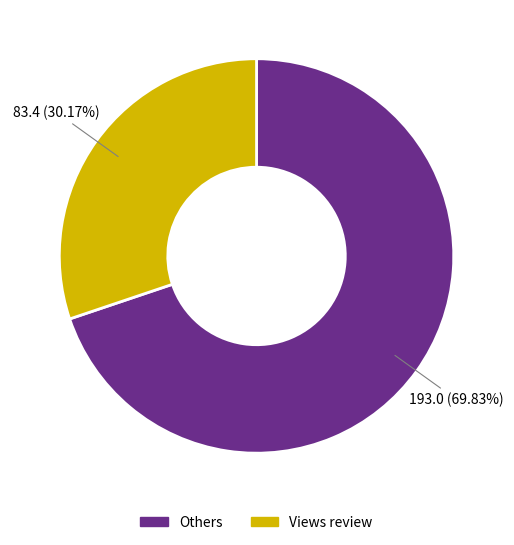

Does any single category account for the majority?

Yes